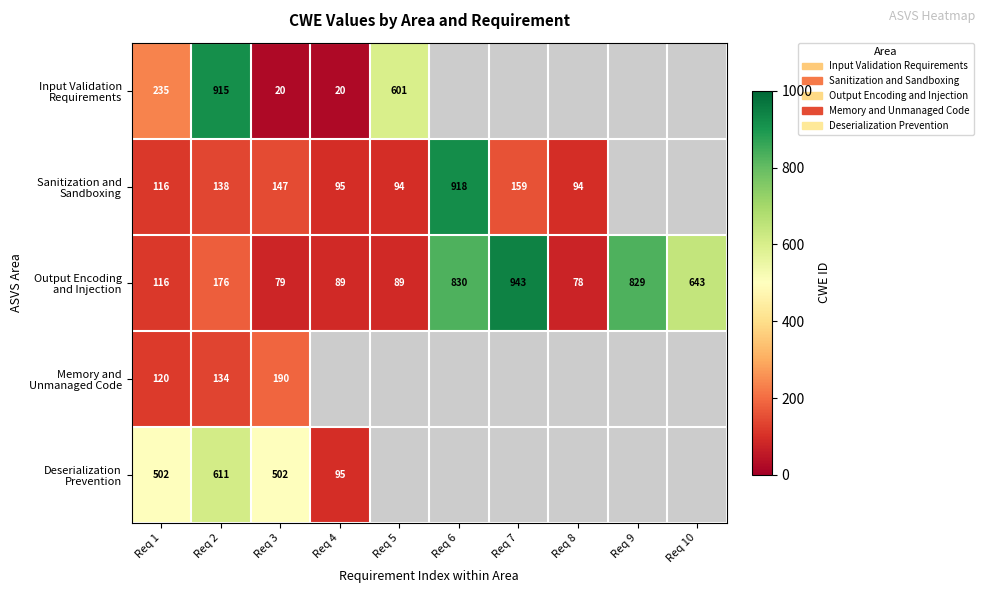

Rank the series by their maximum value, from highest to lowest.

Output Encoding and Injection, Sanitization and Sandboxing, Input Validation Requirements, Deserialization Prevention, Memory and Unmanaged Code